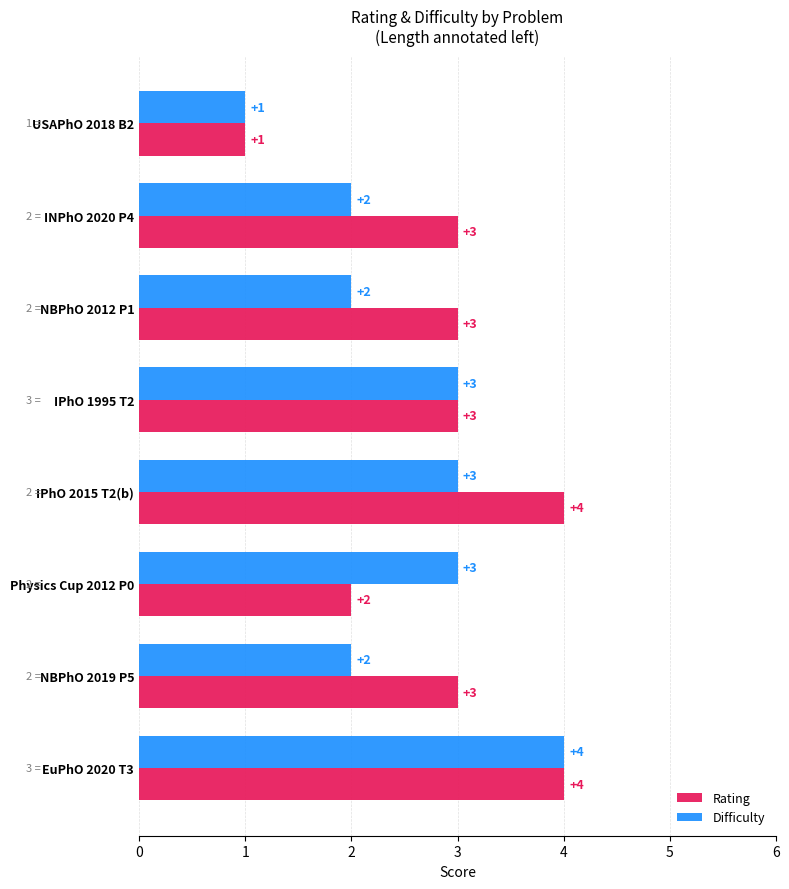

Between INPhO 2020 P4 and EuPhO 2020 T3, which series saw the biggest shift?

Difficulty